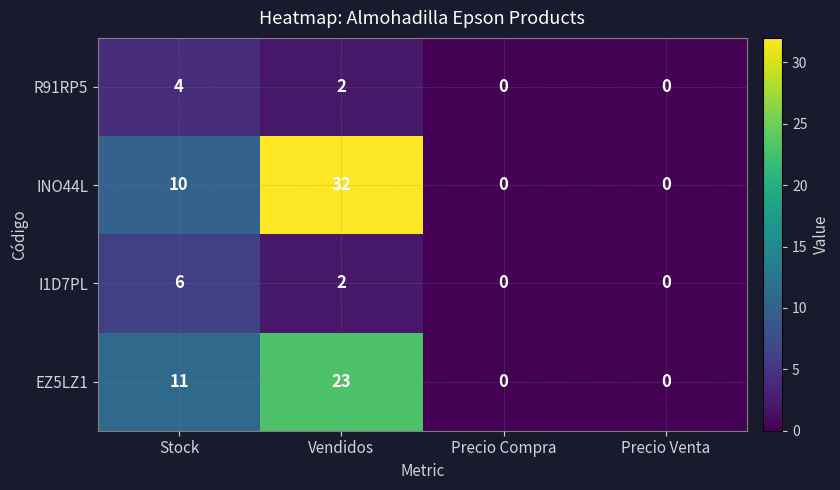

Reading left to right, transcribe all the data shown in this chart.

R91RP5: Stock=4	Vendidos=2	Precio Compra=0	Precio Venta=0
INO44L: Stock=10	Vendidos=32	Precio Compra=0	Precio Venta=0
I1D7PL: Stock=6	Vendidos=2	Precio Compra=0	Precio Venta=0
EZ5LZ1: Stock=11	Vendidos=23	Precio Compra=0	Precio Venta=0